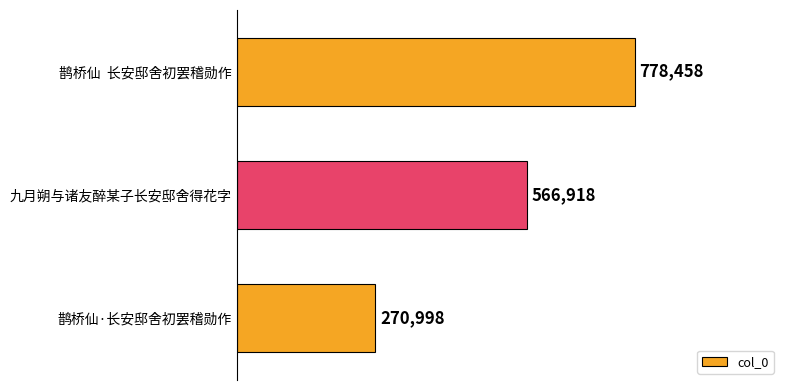

Are the bars horizontal?

Yes